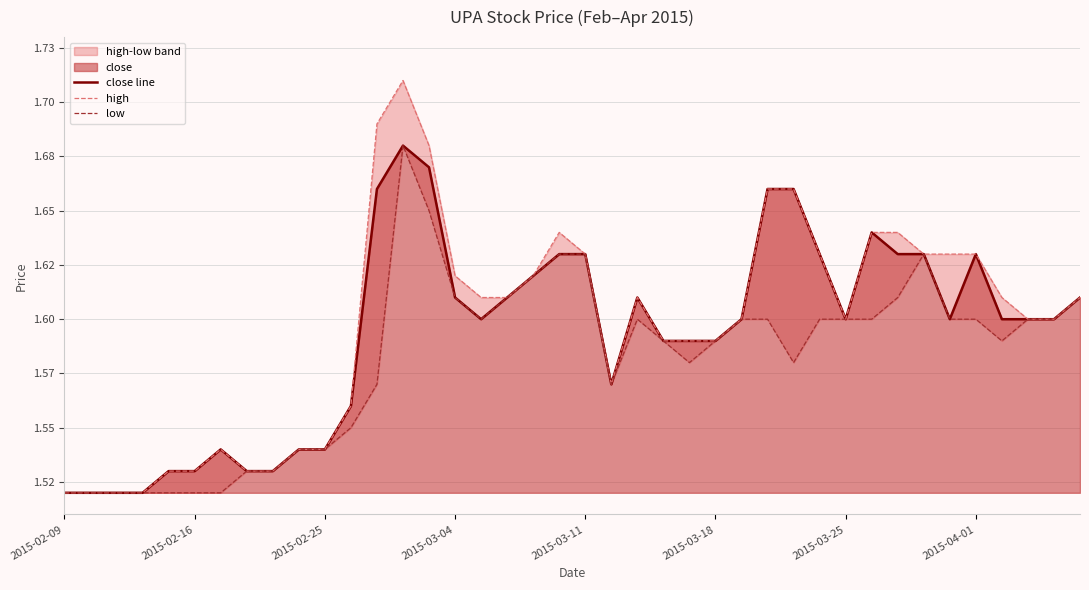

Which series has the largest range (max minus min)?

high